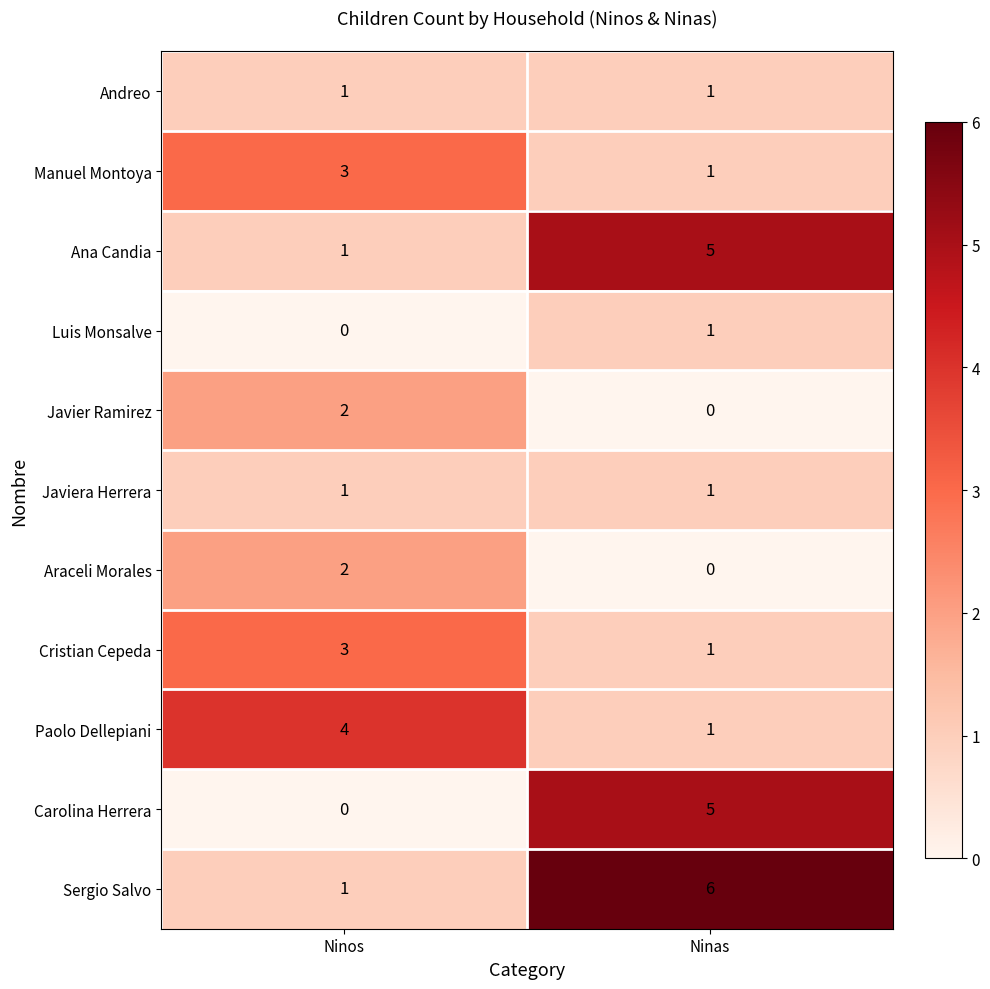

What is the sum of the Carolina Herrera values at Ninos and Ninas?

5